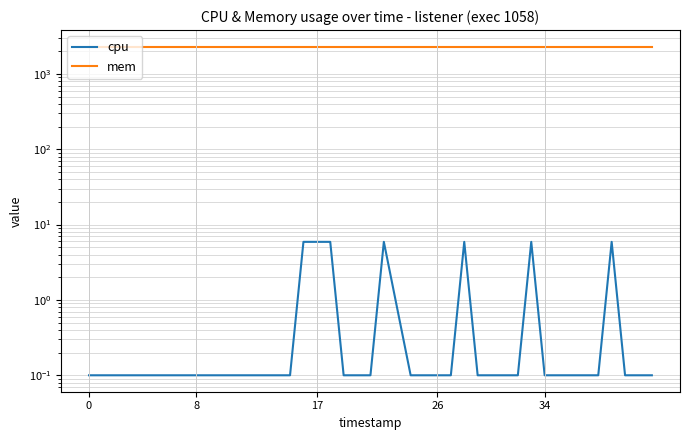

What is the value of the cpu point at the 26th from the left?

0.1